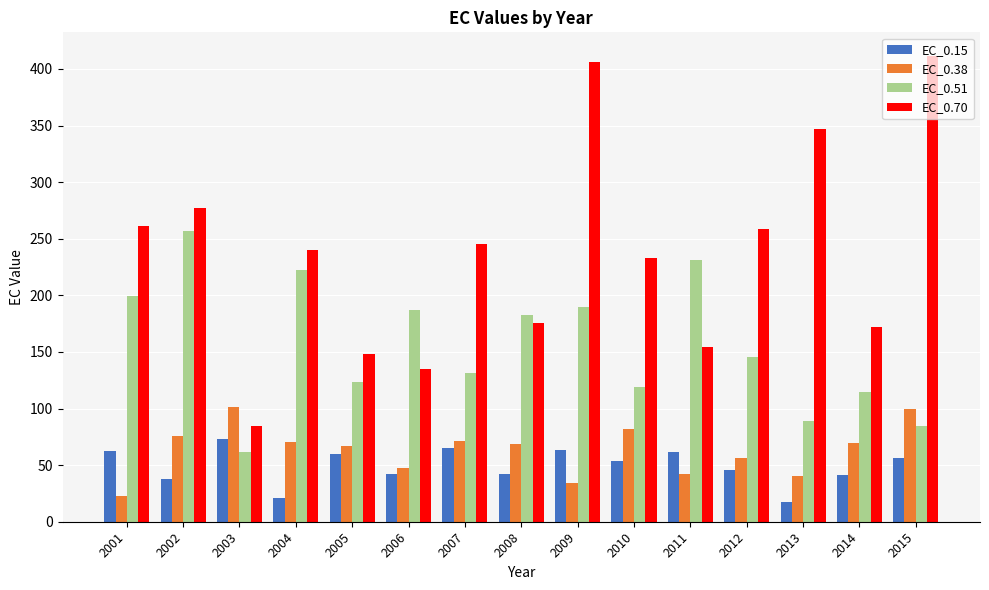

How many values in the EC_0.70 series are below 240?

7